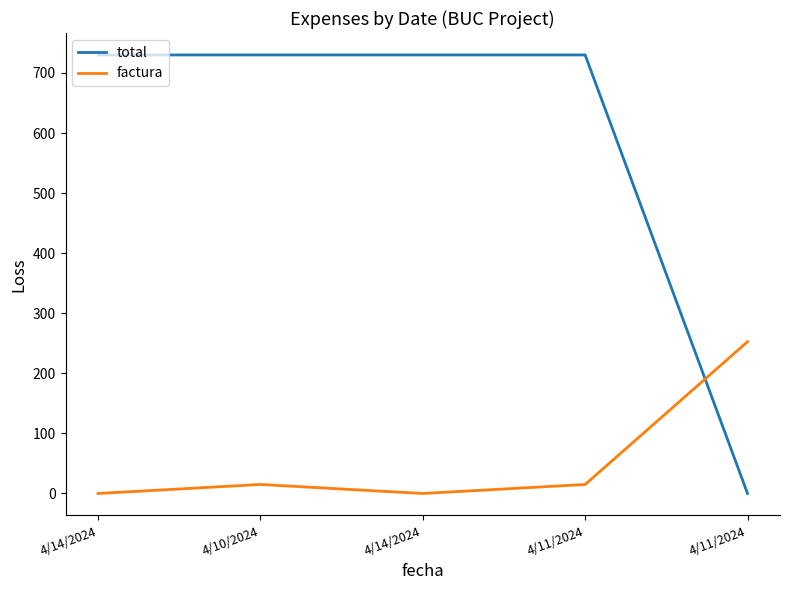

What is the sum of the factura values at 4/11/2024 and 4/14/2024?

15.0